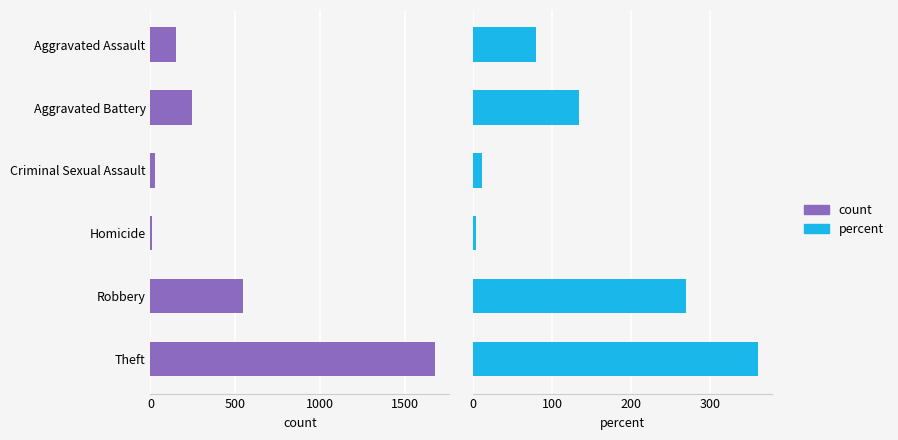

List the series in order of their overall mean, lowest first.

percent, count